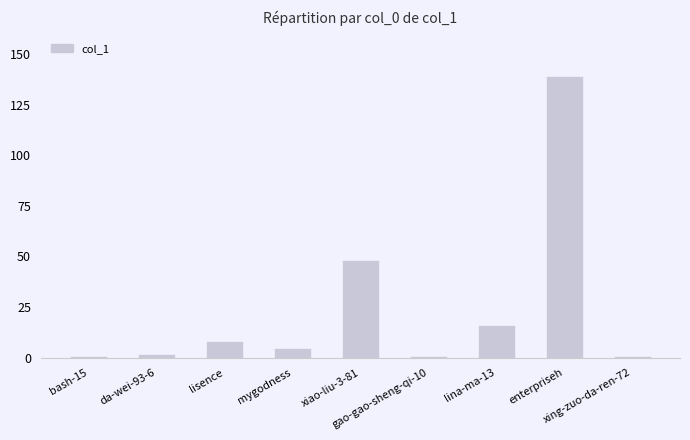

What is the difference between the maximum and minimum values?

138